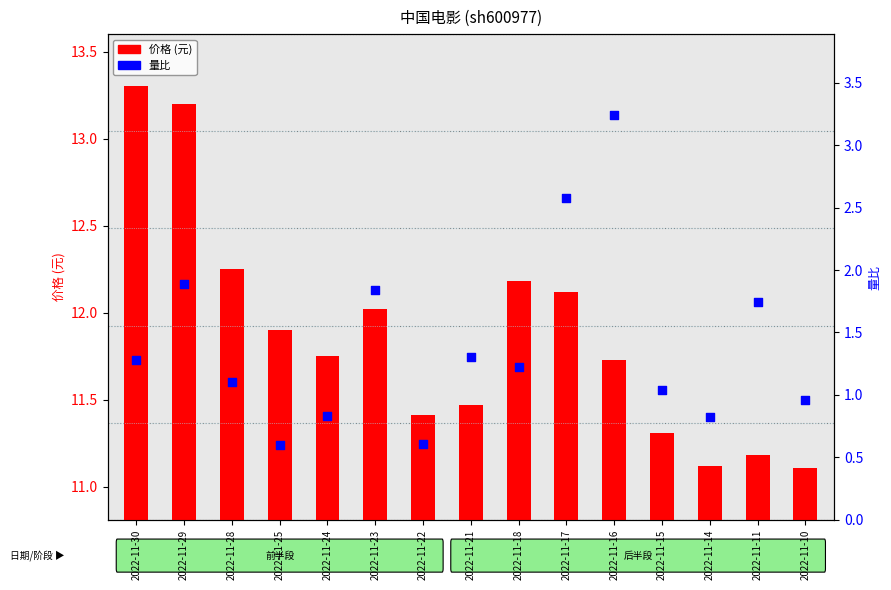

Which series has the largest Y range (max minus min)?

量比